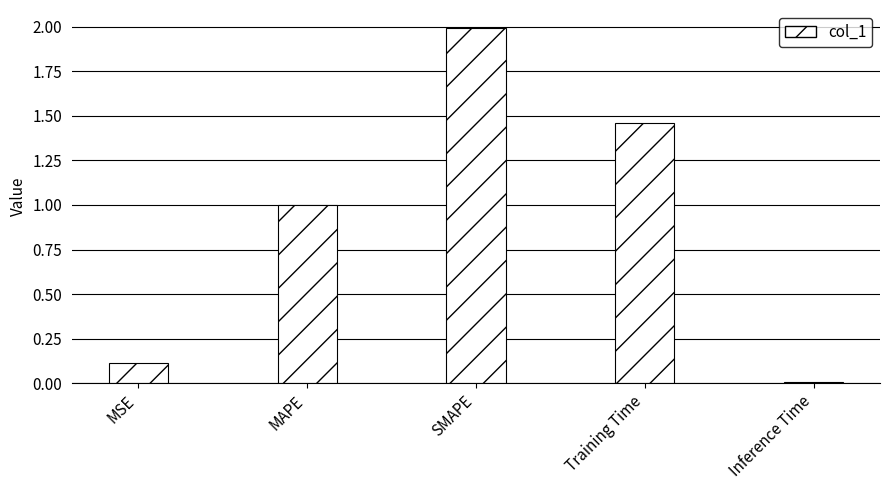

Which category has the highest value across all series?

SMAPE